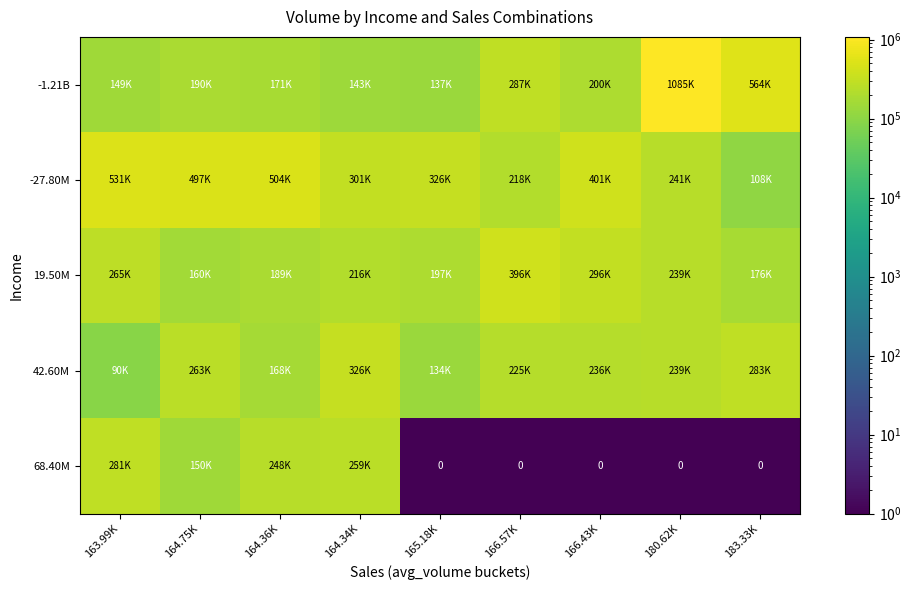

At which category does the chart reach its peak across all series?

180.62K